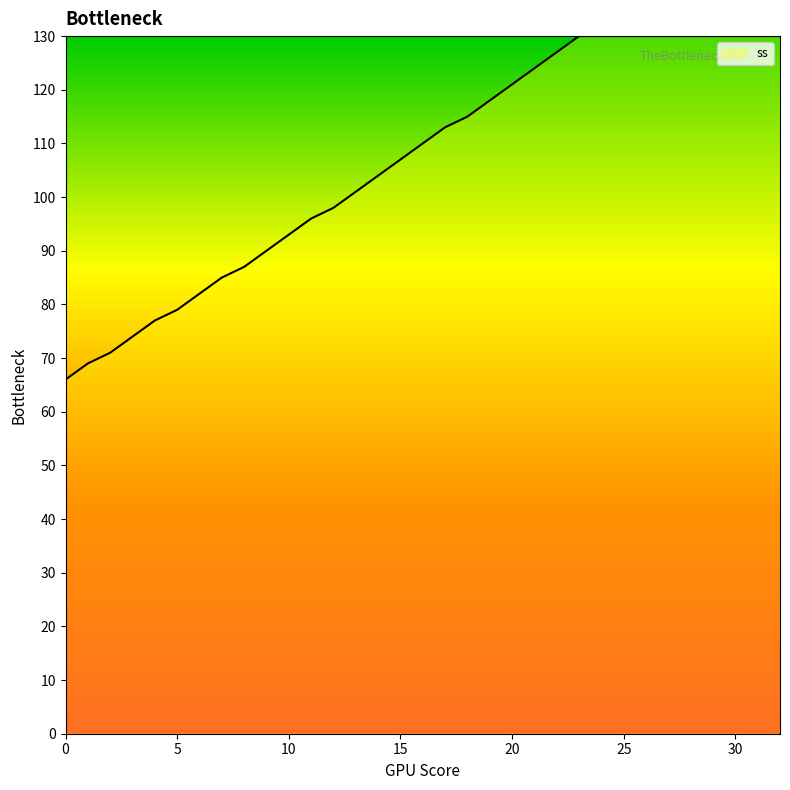

What is the difference between the maximum and minimum values?

64